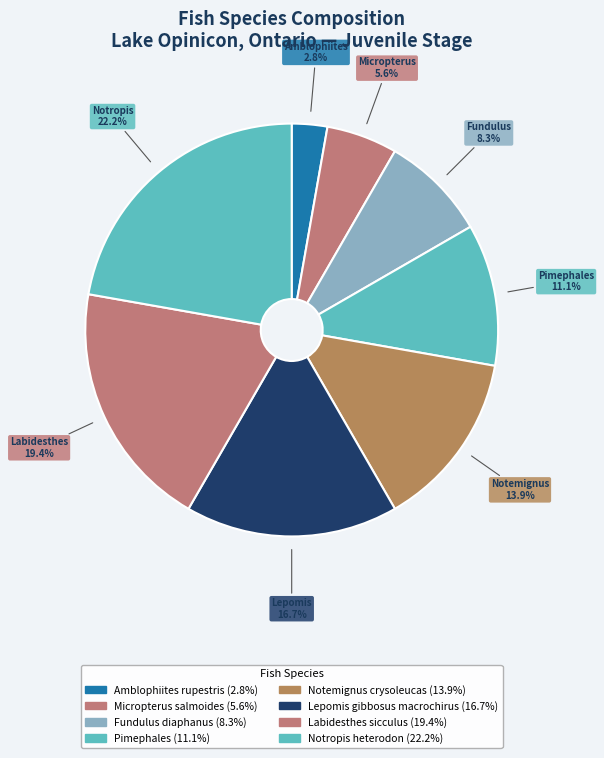

What is the smallest slice in the pie chart?

Amblophiites rupestris